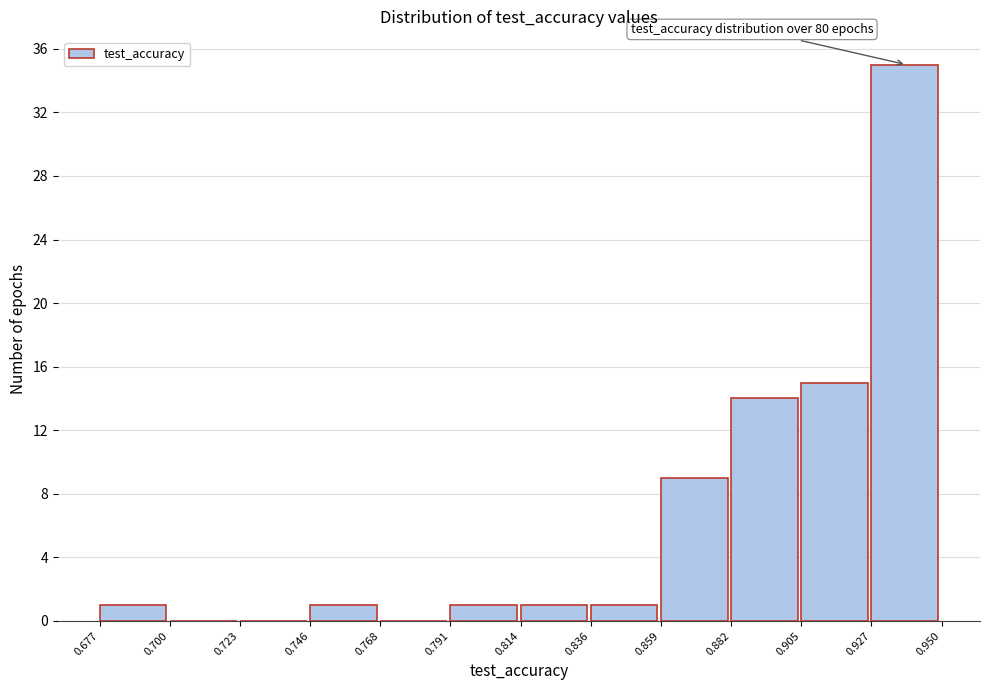

Which range on the x-axis has the tallest bar?

0.927 to 0.950